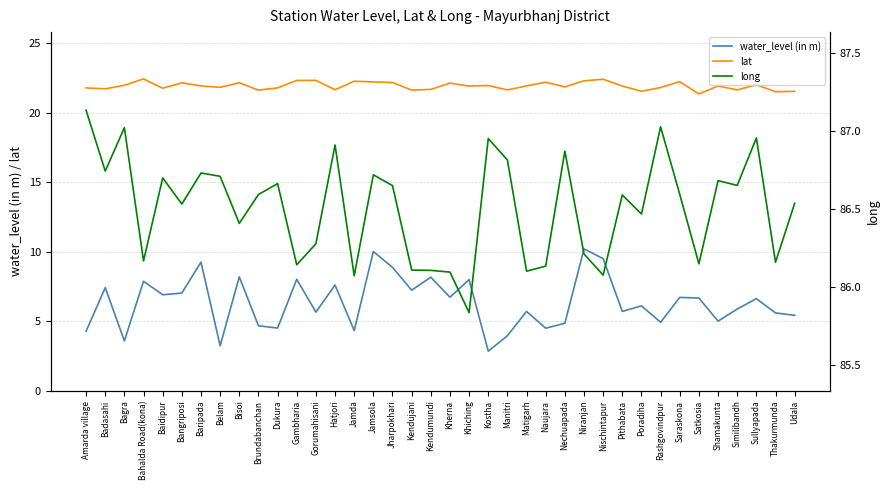

Between Kendumundi and Similibandh, which series saw the biggest shift?

water_level (in m)